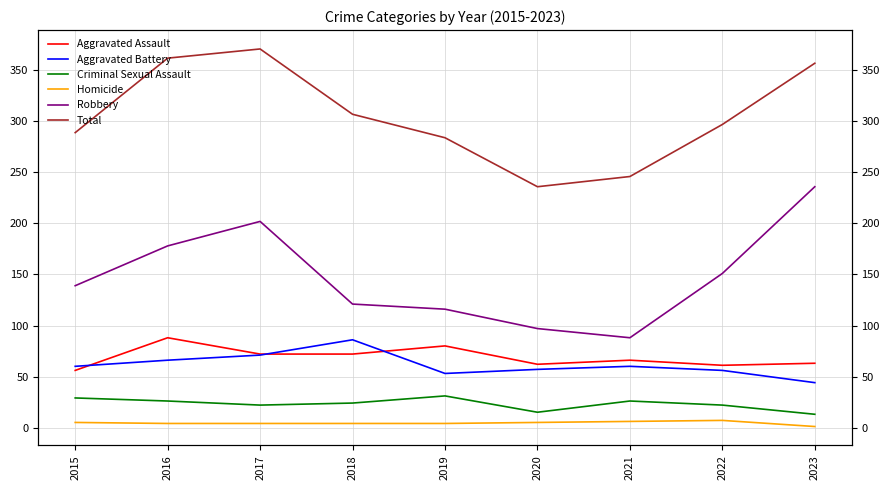

What are all the series names shown in the legend?

Aggravated Assault, Aggravated Battery, Criminal Sexual Assault, Homicide, Robbery, Total